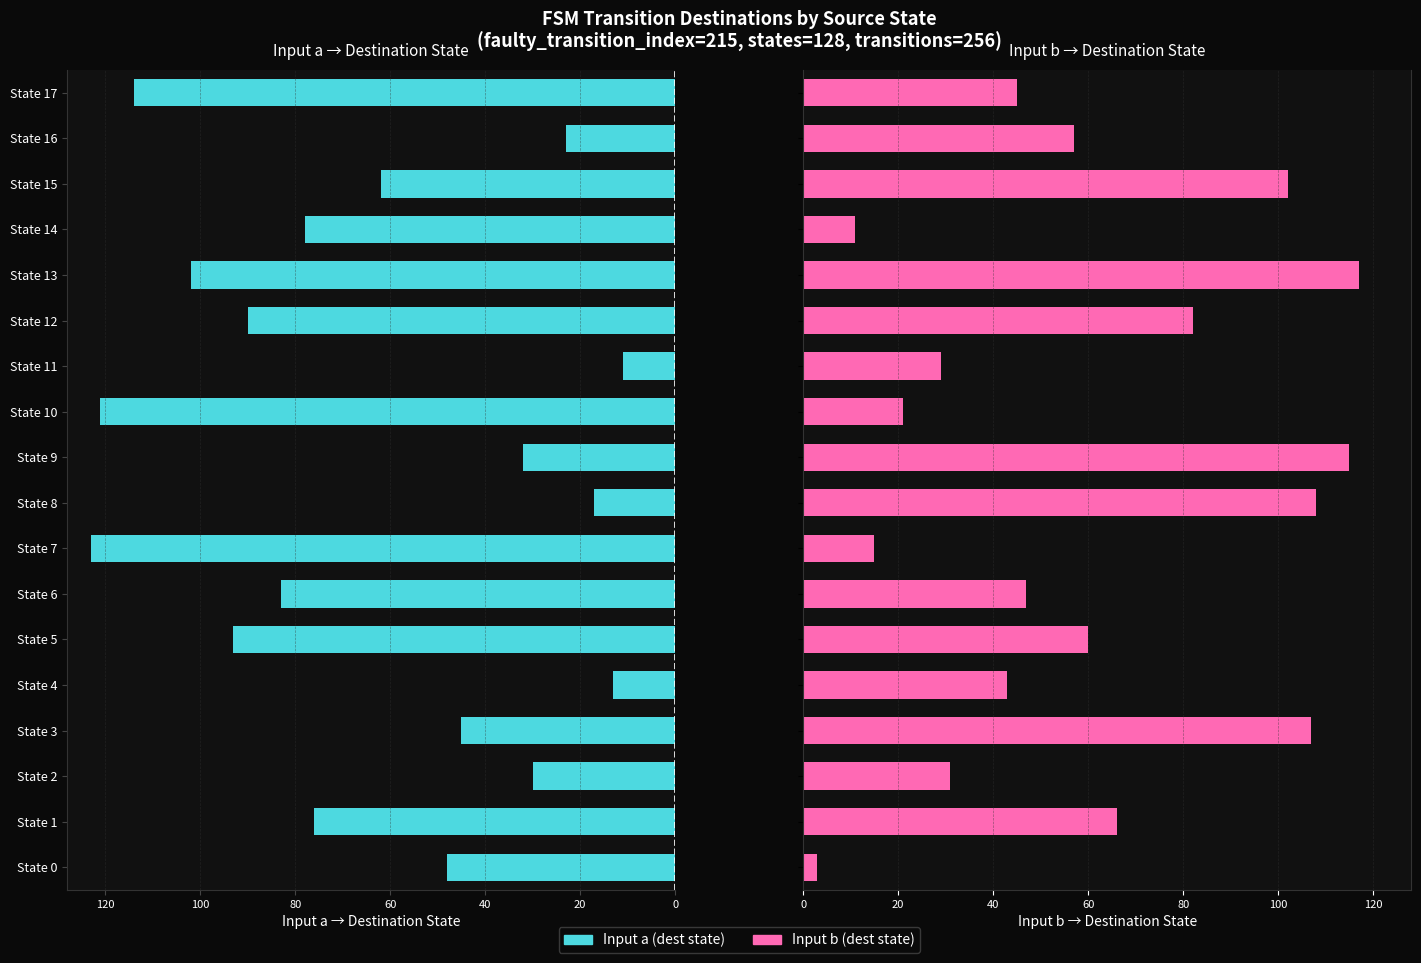

What is the minimum value shown in the chart?

3